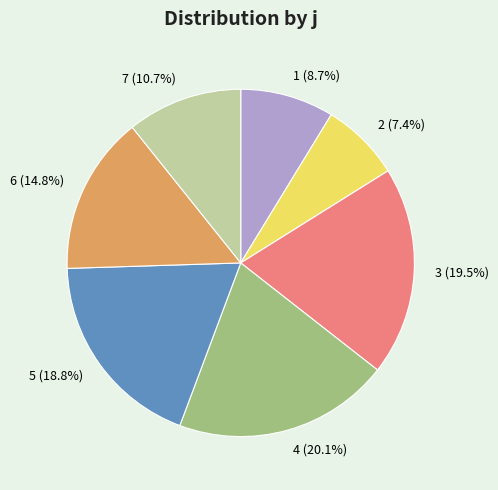

What percentage is the 6 slice, to the nearest percent?

15%